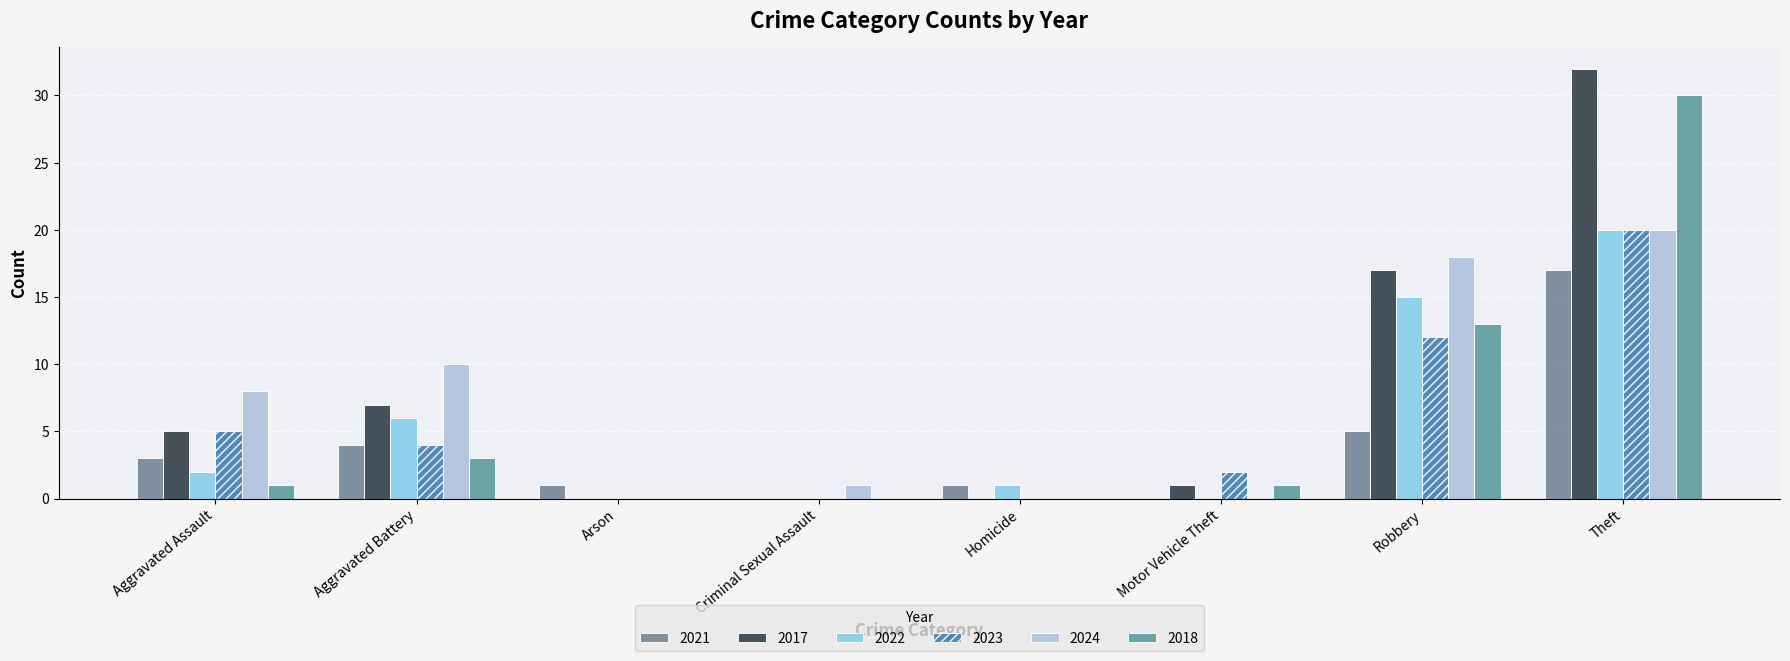

Which category has the highest value across all series?

Theft